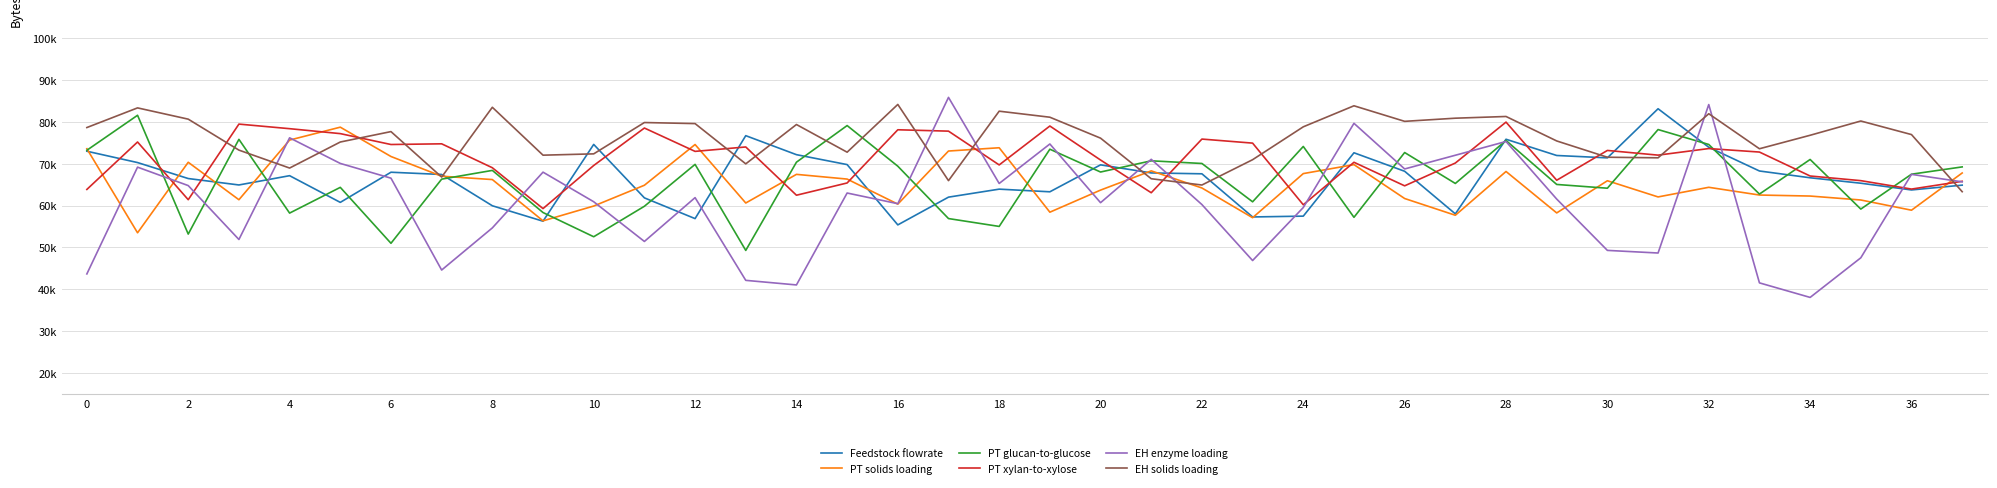

What are all the series names shown in the legend?

Feedstock flowrate, PT solids loading, PT glucan-to-glucose, PT xylan-to-xylose, EH enzyme loading, EH solids loading